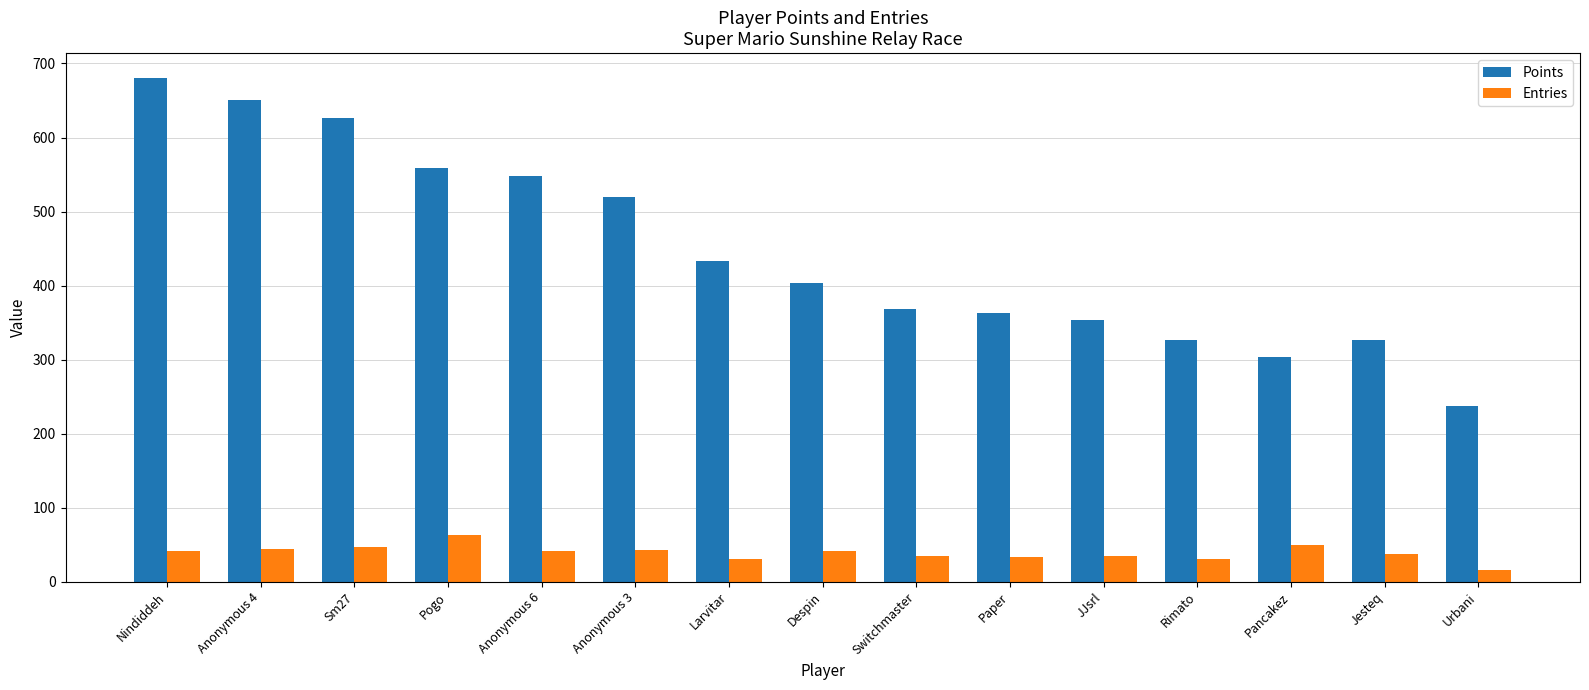

What is the smallest value displayed?

16